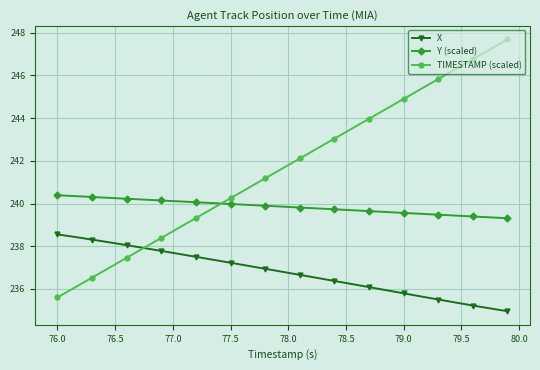

True or false: TIMESTAMP (scaled) has more than 1 interior local peaks.

False